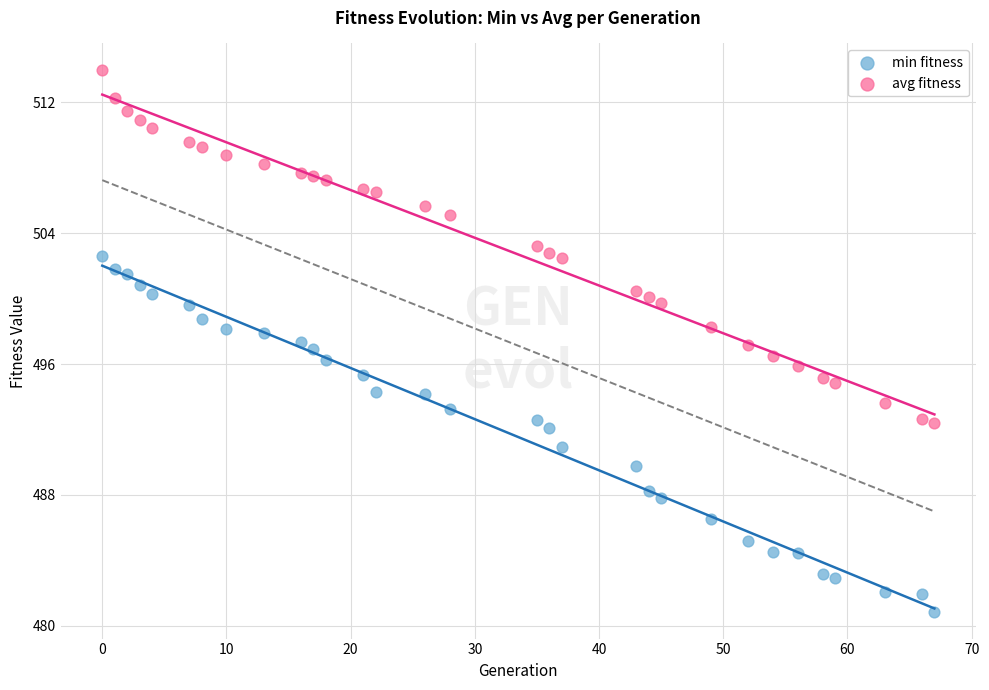

Across all data points, what is the range of Y values (max minus min)?

33.1